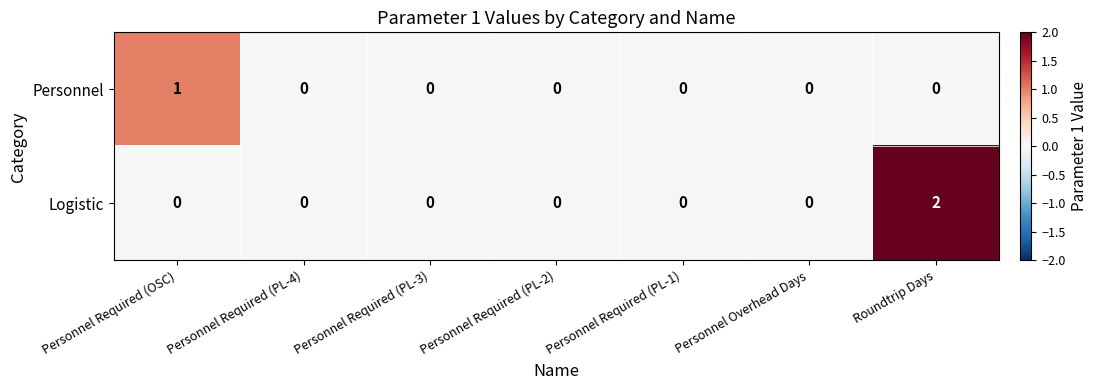

At which category is the sum across all series the highest?

Roundtrip Days